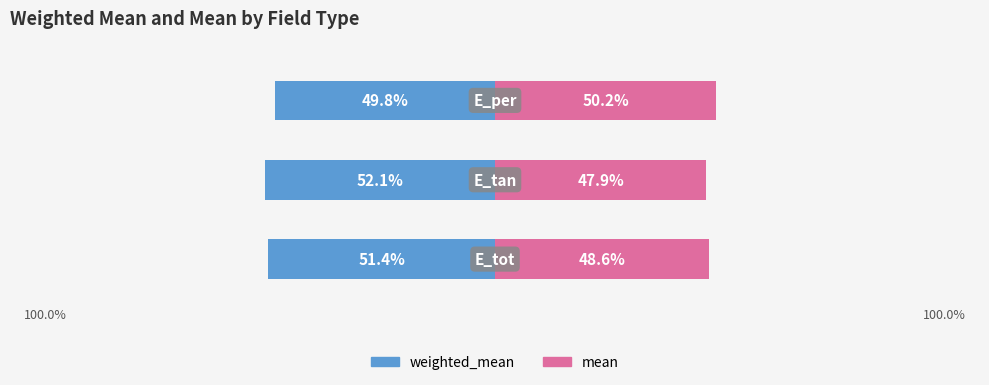

Which series changed the most between E_tot and E_tan?

mean